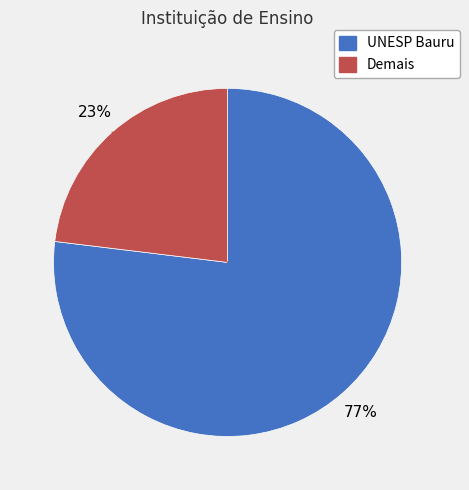

Is the sum of Demais and UNESP Bauru greater than half?

Yes